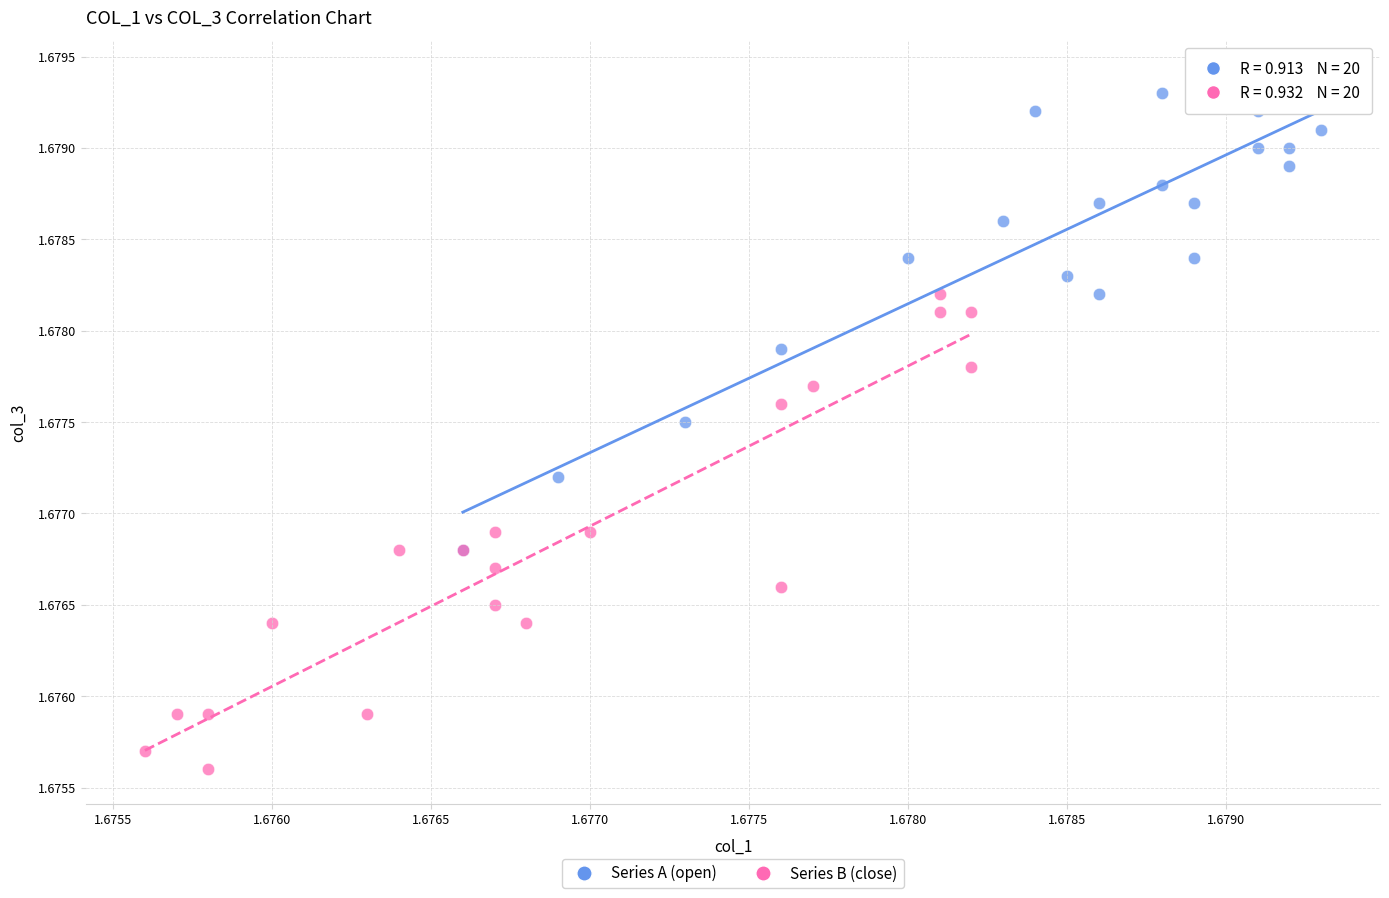

Which series reaches the maximum Y coordinate?

Series A (open)